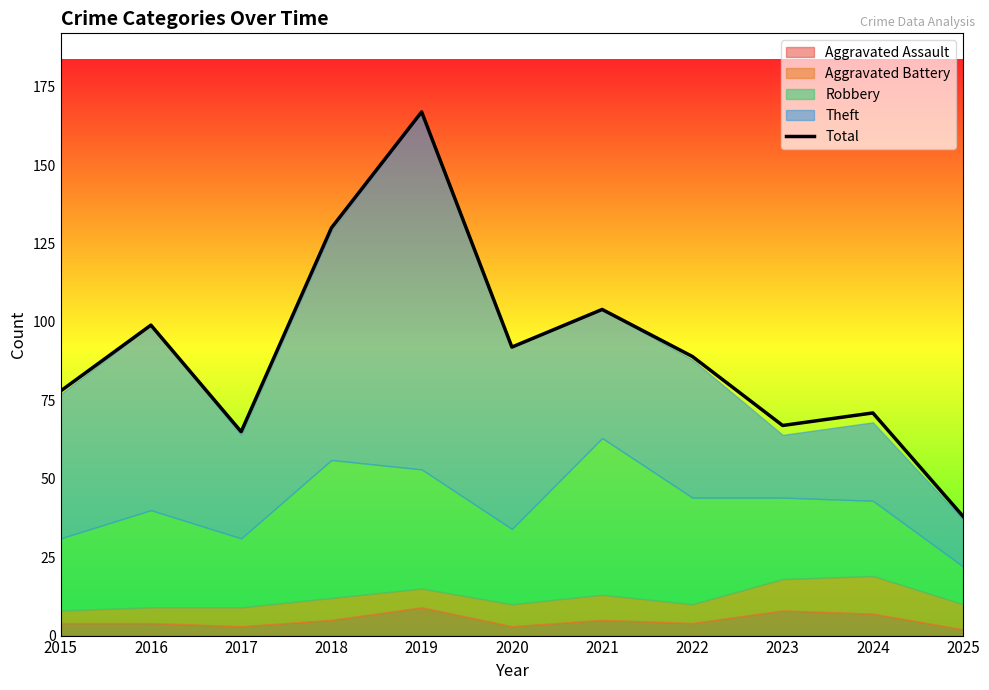

At which label does the data first exceed 89?

2016